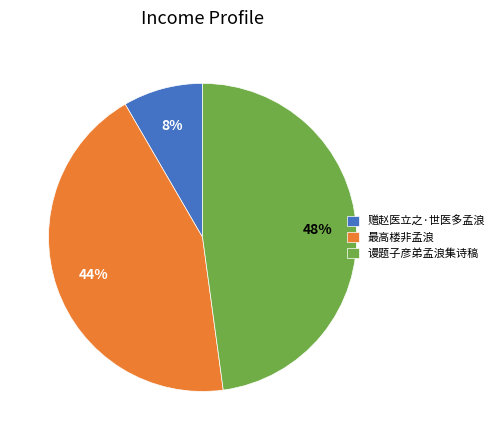

Is it true that 最高楼非孟浪 is 58% of the pie?

False